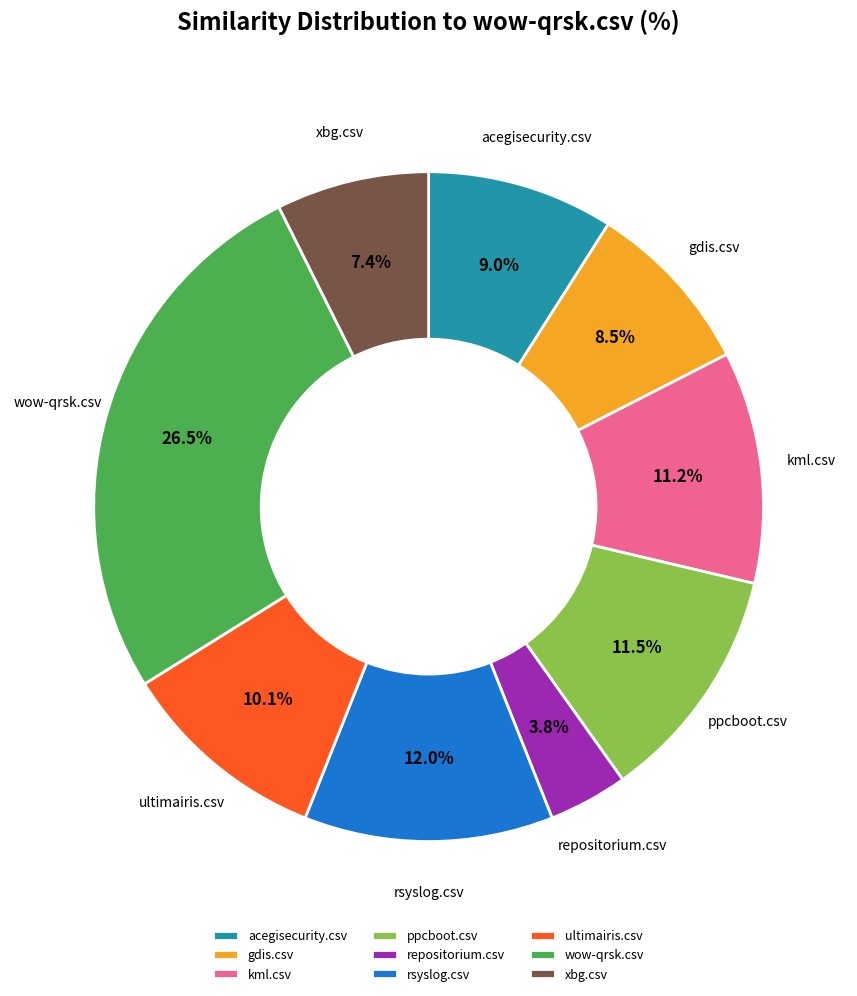

Between wow-qrsk.csv and rsyslog.csv, which is larger?

wow-qrsk.csv